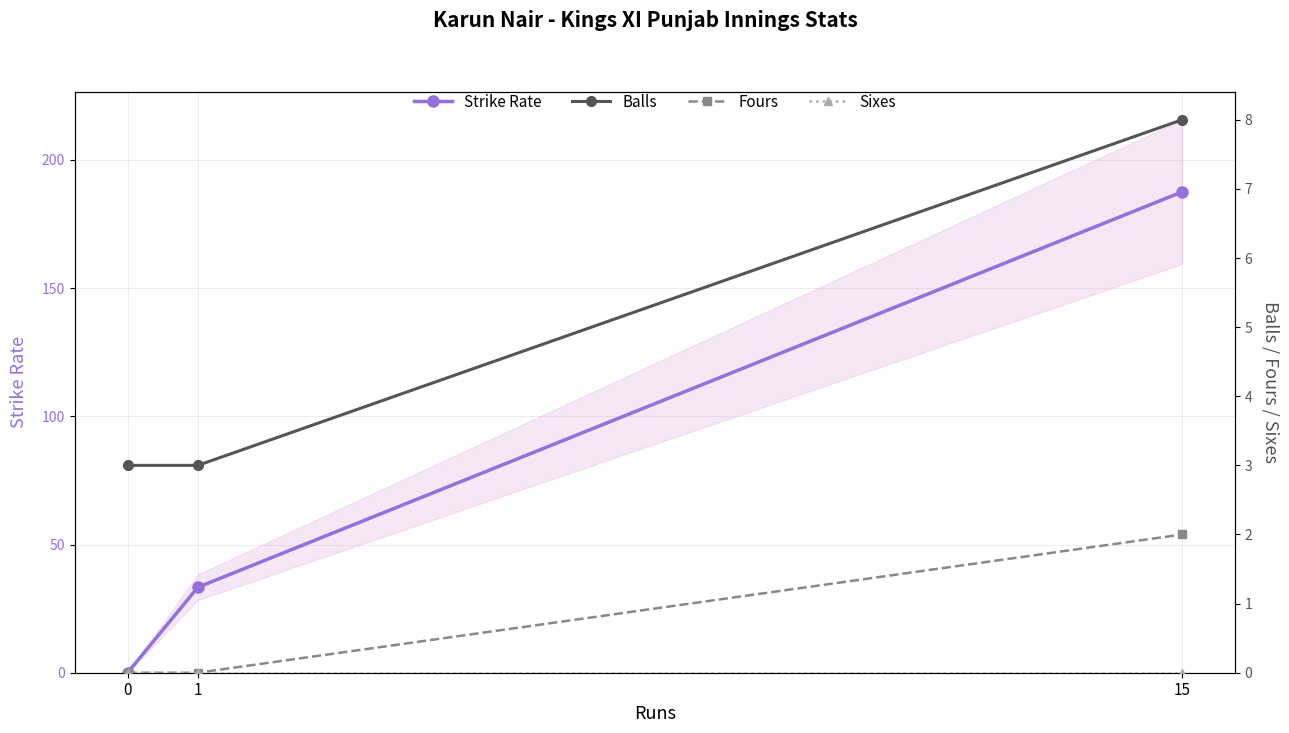

At which category is the sum across all series the highest?

15